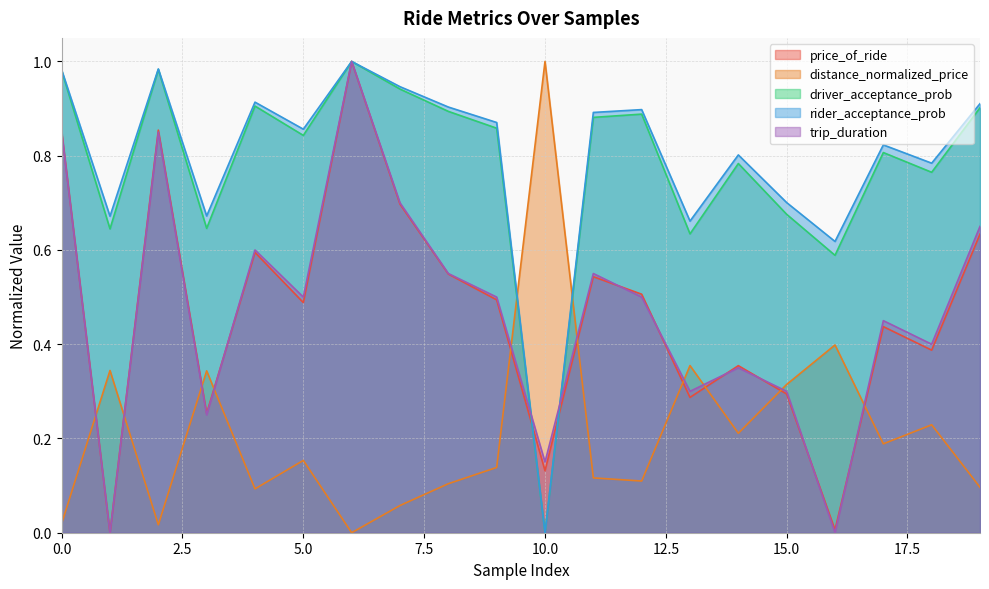

After their last crossing, which series has the higher values: rider_acceptance_prob or price_of_ride?

rider_acceptance_prob